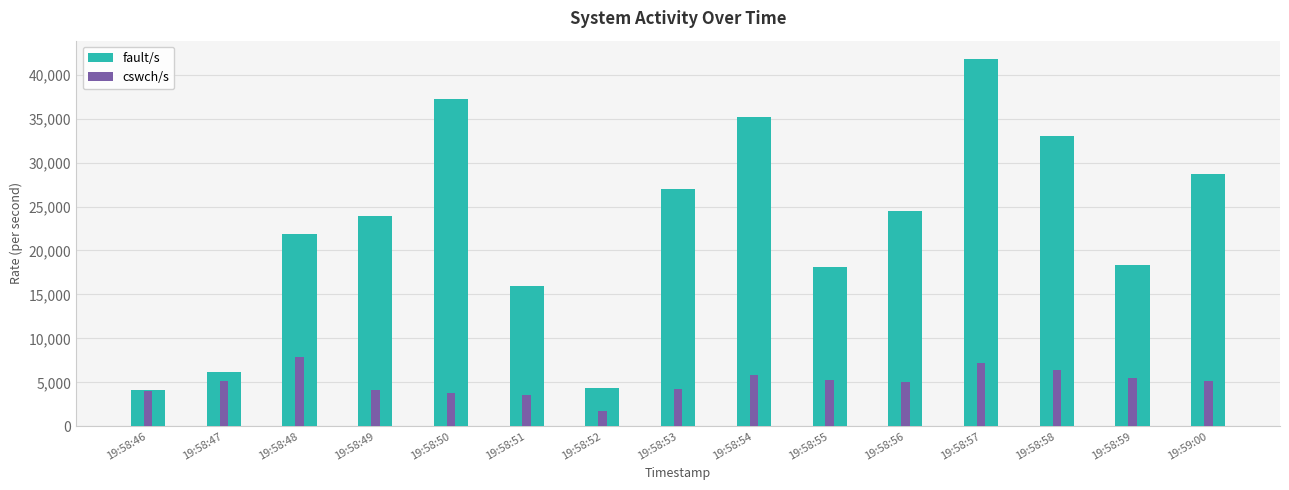

Where does the fault/s series first go above 23923?

19:58:50